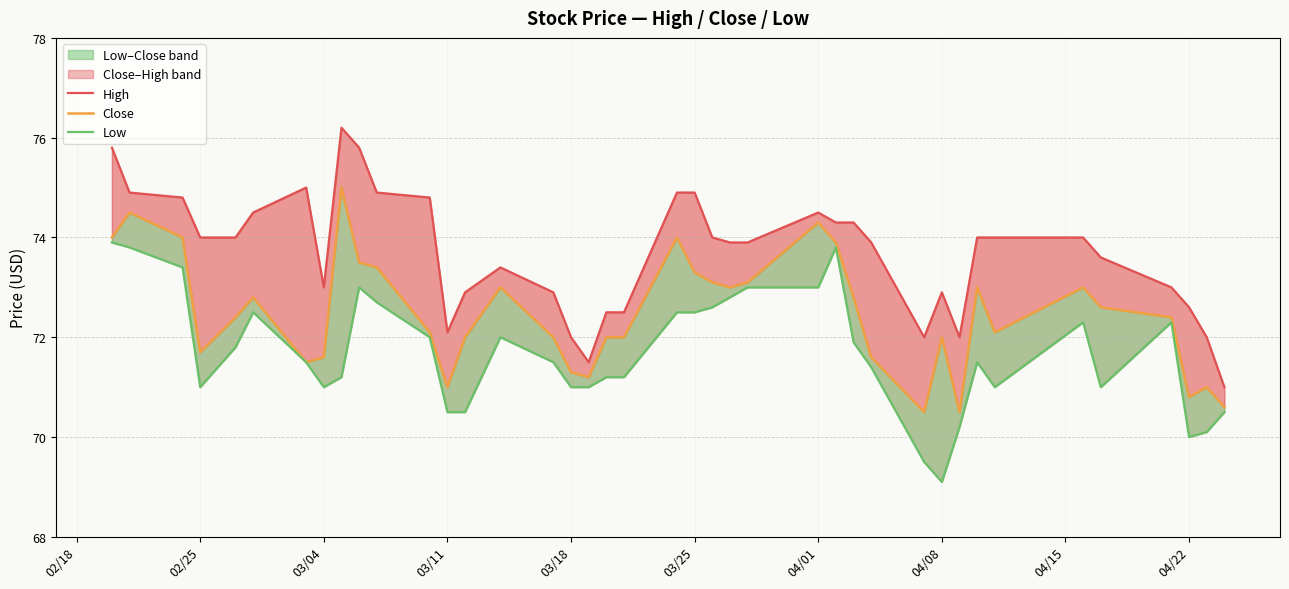

How many data points in High are less than 74?

20